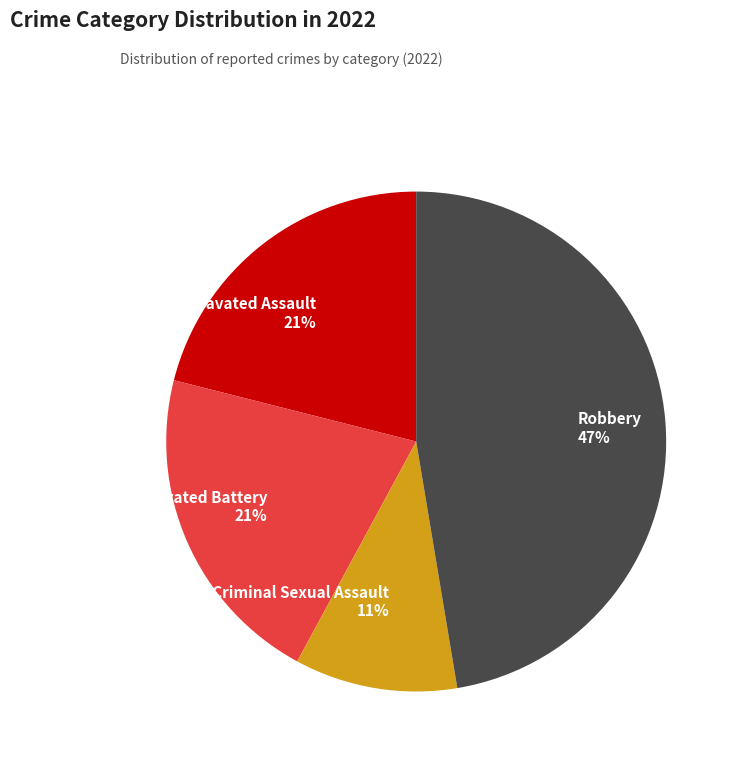

Is it true that Criminal Sexual Assault is 1% of the pie?

False